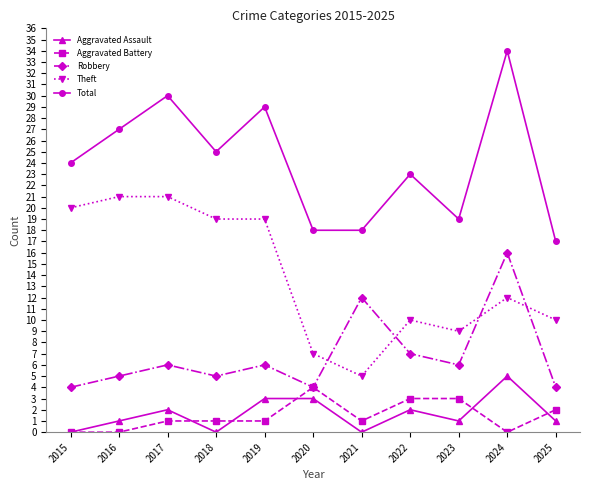

Reading left to right, extract all data points from this chart.

Aggravated Assault: 2015=0	2016=1	2017=2	2018=0	2019=3	2020=3	2021=0	2022=2	2023=1	2024=5	2025=1
Aggravated Battery: 2015=0	2016=0	2017=1	2018=1	2019=1	2020=4	2021=1	2022=3	2023=3	2024=0	2025=2
Robbery: 2015=4	2016=5	2017=6	2018=5	2019=6	2020=4	2021=12	2022=7	2023=6	2024=16	2025=4
Theft: 2015=20	2016=21	2017=21	2018=19	2019=19	2020=7	2021=5	2022=10	2023=9	2024=12	2025=10
Total: 2015=24	2016=27	2017=30	2018=25	2019=29	2020=18	2021=18	2022=23	2023=19	2024=34	2025=17